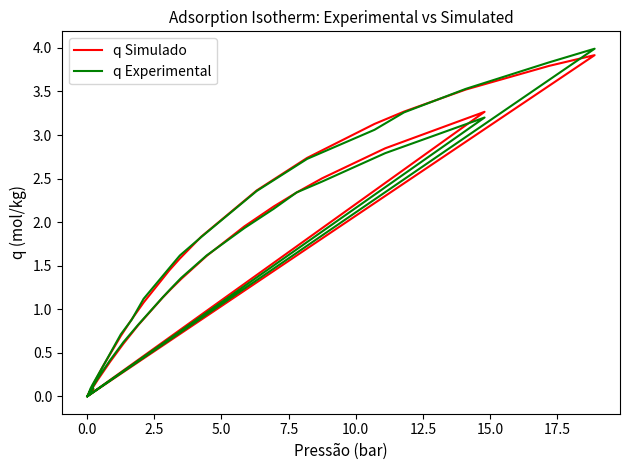

What are all the series names shown in the legend?

q Simulado, q Experimental